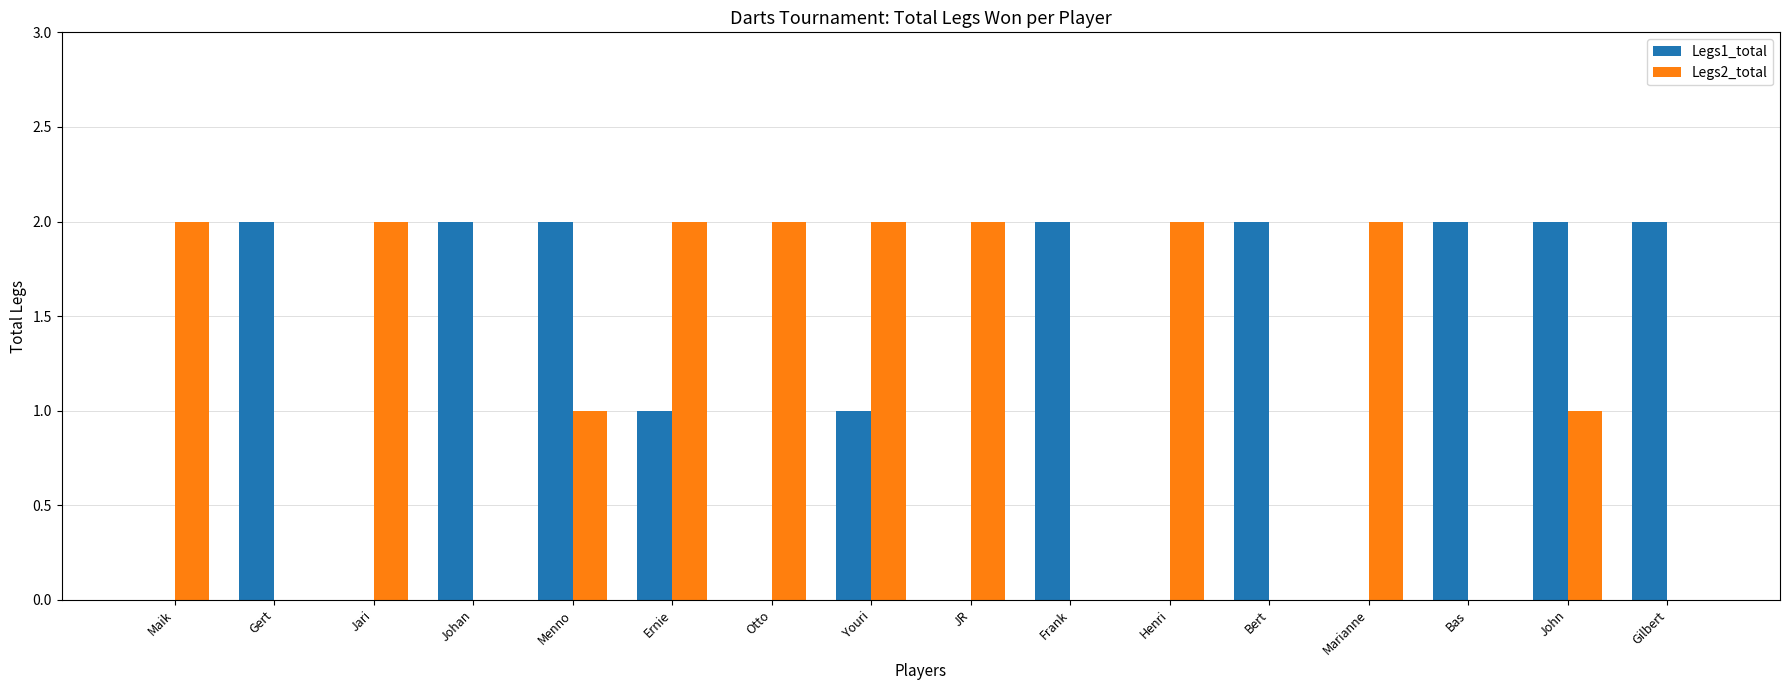

How many data points does each series have?

16